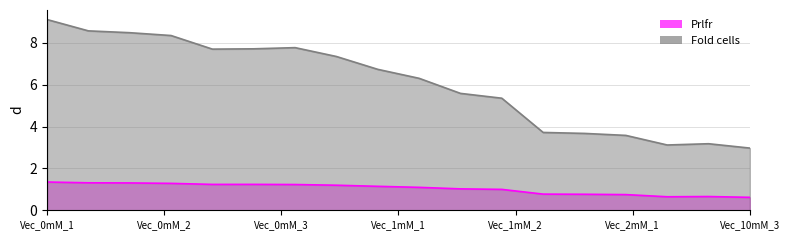

What is the total value across all series at Vec_10mM_3?

3.6